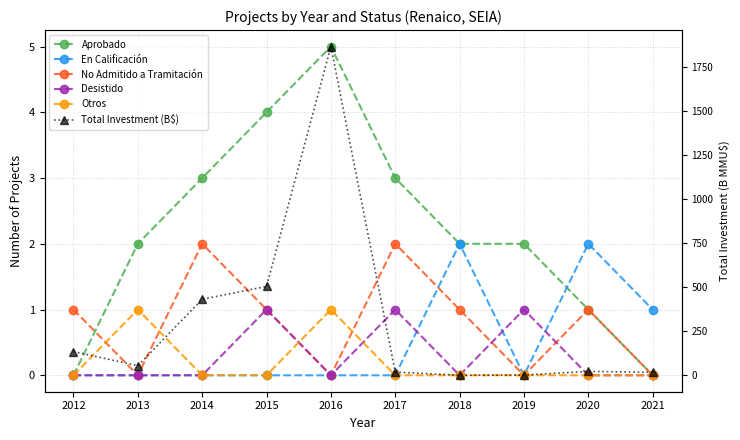

How many distinct data groups are displayed?

6